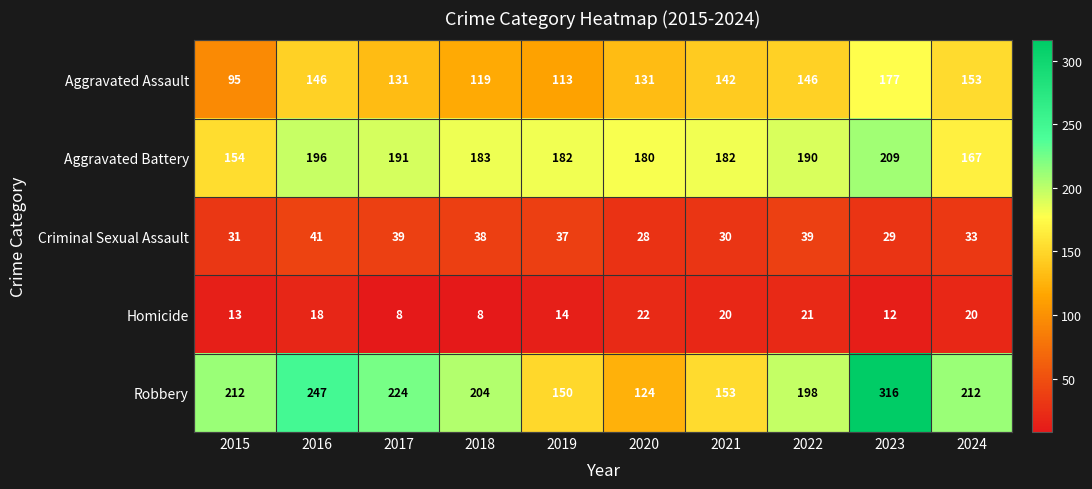

At which label does Aggravated Battery first exceed 183?

2016